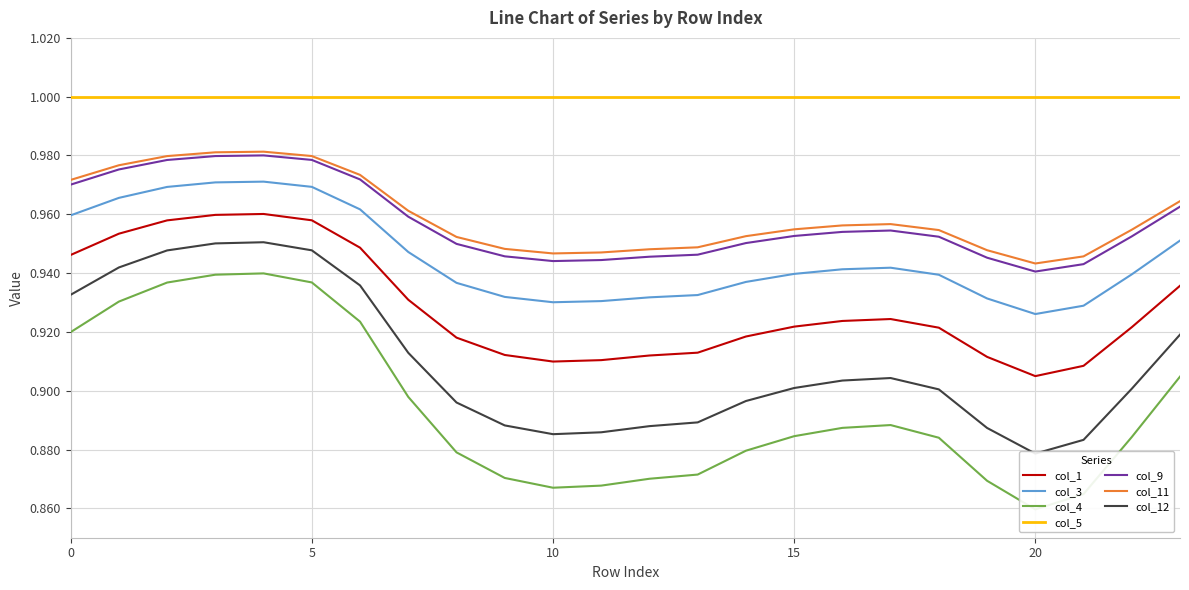

True or false: col_5 and col_9 intersect in this chart.

False